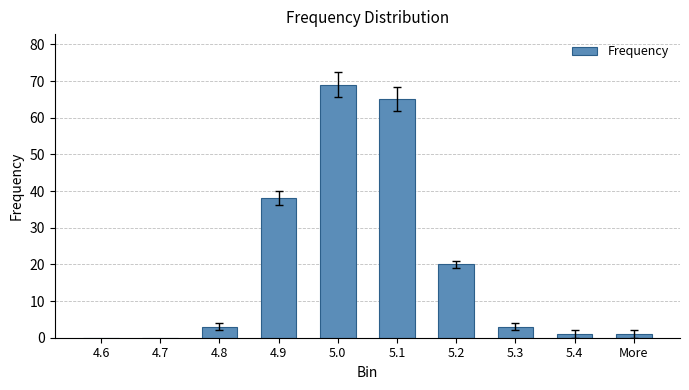

Where is the data nearest to the value 34?

4.9